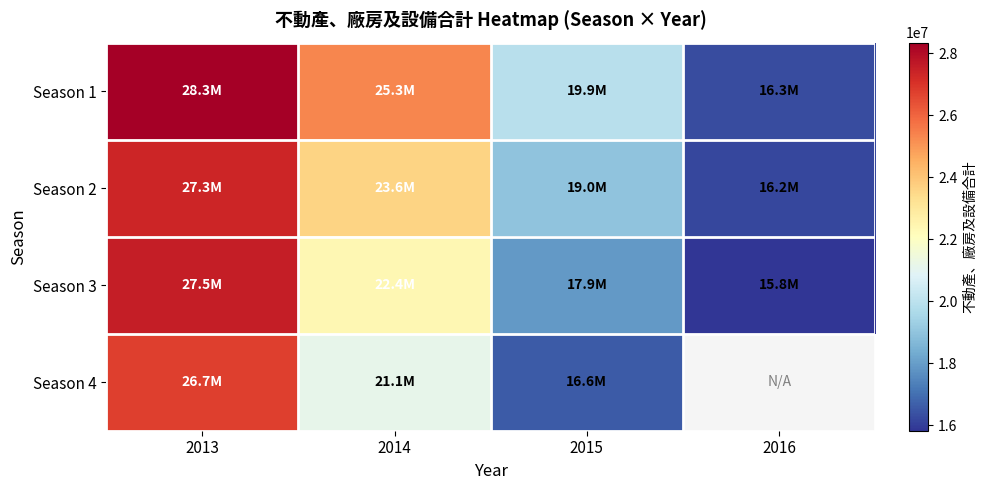

True or false: Season 4 has a value of 26728291.0 at 2013.

True